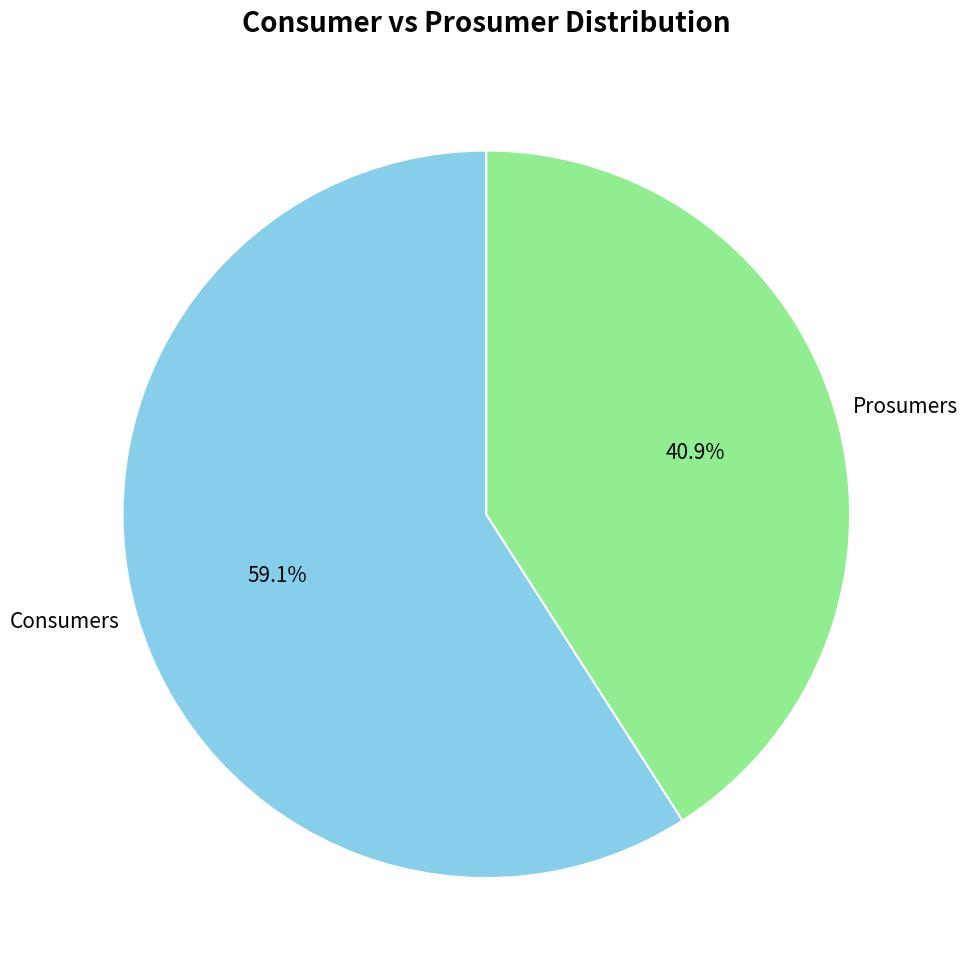

Count the number of slices in the pie.

2